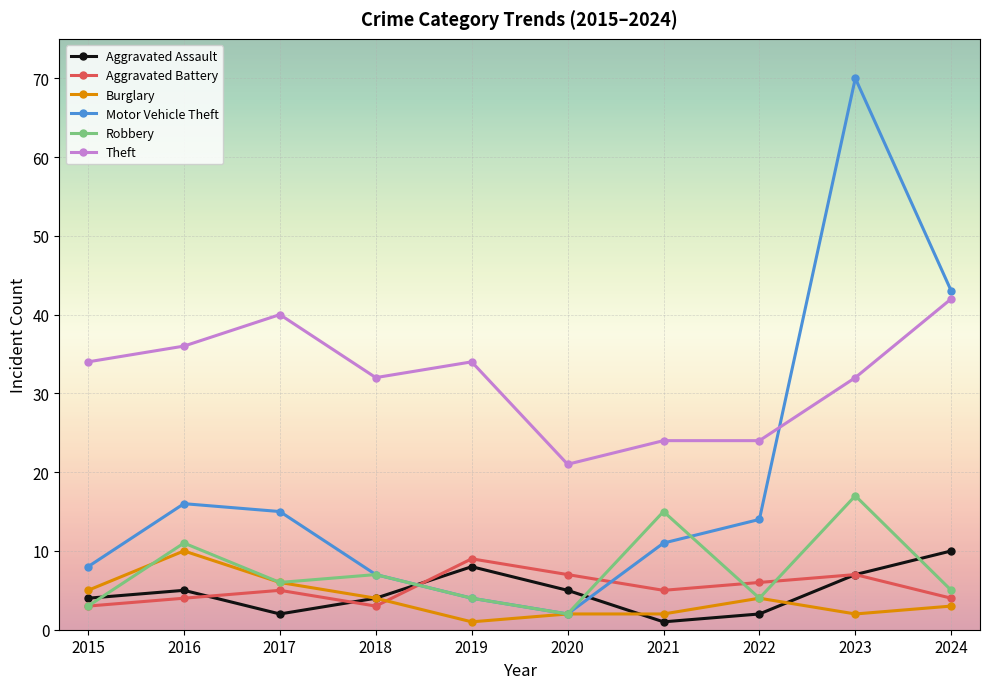

What is the highest value of the Aggravated Assault series?

10